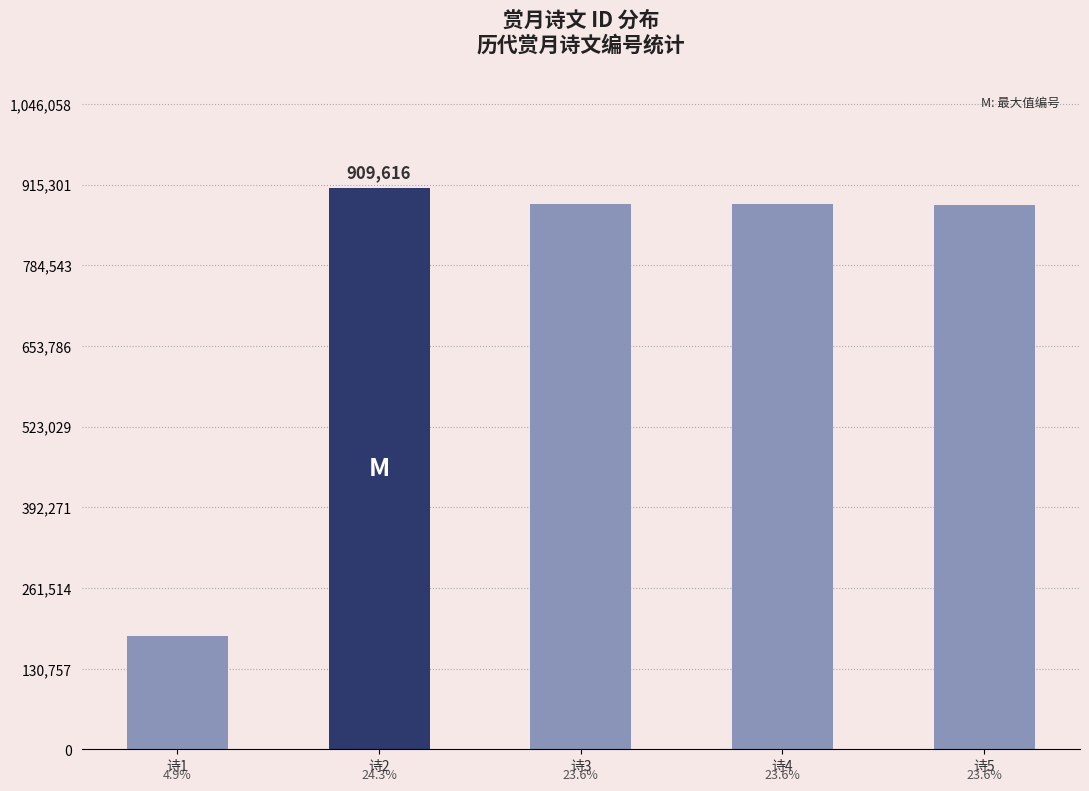

How many bars are there in total?

5